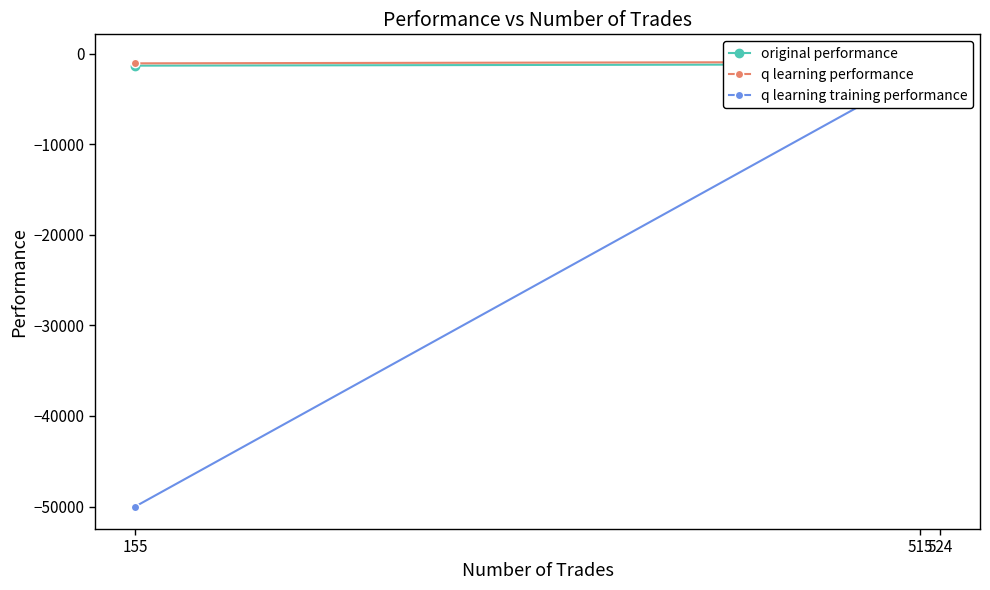

Which has a higher value, 524 or 515?

515